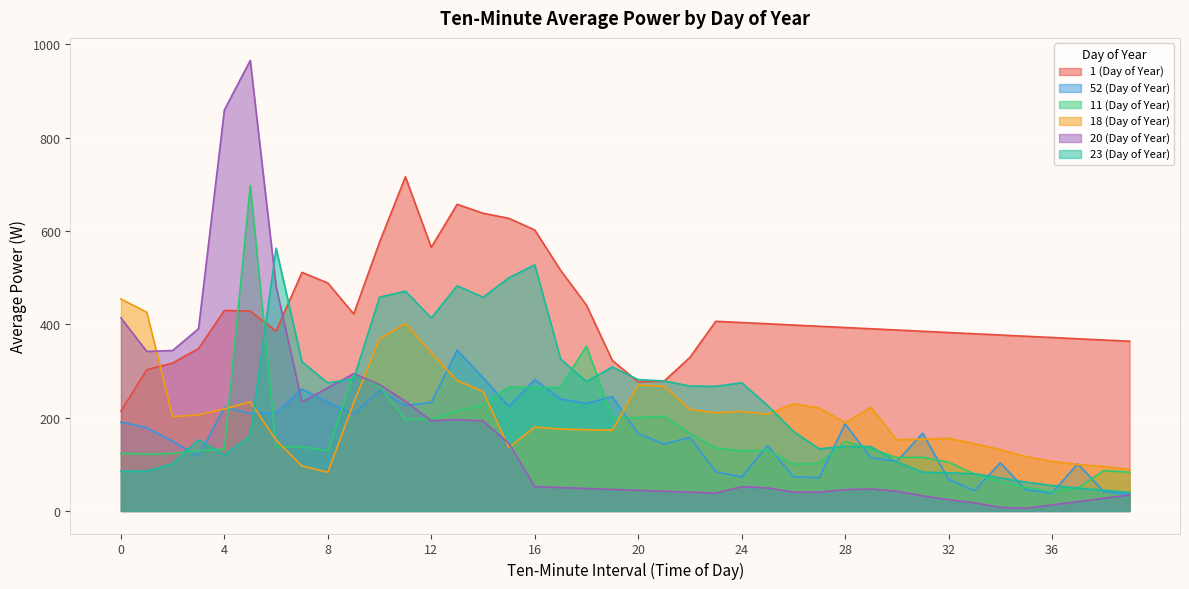

Reading left to right, extract all data points from this chart.

1 (Day of Year): 214.0	302.7	317.1	348.1	429.7	428.3	385.6	511.3	488.5	422.2	576.1	716.1	565.0	657.1	638.1	627.1	602.2	515.8	441.2	322.6	276.6	278.3	329.0	406.5	403.8	401.1	398.5	395.8	393.1	390.4	387.8	385.1	382.4	379.7	377.1	374.4	371.7	369.0	366.4	363.7
52 (Day of Year): 190.5	178.5	149.4	116.9	222.6	208.7	210.0	260.9	233.3	207.6	257.9	225.9	232.6	344.7	285.5	224.2	281.3	239.9	230.3	245.2	165.3	143.6	157.6	84.0	72.6	140.0	73.3	71.1	186.9	113.8	106.2	166.8	67.8	43.5	103.0	44.7	38.5	101.4	41.5	35.1
11 (Day of Year): 123.5	121.7	123.3	128.9	132.7	697.5	137.4	137.9	128.7	294.6	267.1	196.1	197.3	214.4	227.4	265.8	264.2	265.1	353.6	199.5	200.1	202.9	166.1	135.0	128.8	130.2	100.1	101.5	148.9	133.4	114.3	115.2	104.6	79.2	62.2	50.3	41.2	49.2	86.5	83.0
18 (Day of Year): 454.2	425.9	201.9	206.1	218.9	233.8	151.7	96.3	83.0	231.9	368.8	402.1	338.7	279.5	256.4	136.0	179.8	175.6	174.1	173.0	269.8	267.5	217.4	210.4	213.3	207.4	229.6	220.9	189.0	221.9	152.3	154.1	155.7	144.3	131.5	116.6	106.3	99.5	95.2	89.2
20 (Day of Year): 413.7	341.8	343.9	390.6	859.3	965.5	480.9	233.5	263.9	294.2	270.9	235.0	193.2	195.8	192.9	144.8	52.1	50.2	48.2	46.2	44.3	42.3	40.3	38.4	52.0	49.5	40.4	40.4	45.6	47.1	42.5	32.3	24.2	17.5	7.7	5.8	13.0	20.1	27.2	34.3
23 (Day of Year): 85.0	85.4	101.1	152.4	120.4	160.8	563.1	319.7	274.4	283.5	458.1	471.0	413.6	482.7	458.0	499.7	527.6	325.7	277.3	308.6	281.6	278.7	267.7	267.1	274.9	226.3	170.5	133.2	138.6	137.8	105.3	83.1	81.9	79.7	71.0	61.8	54.7	49.0	44.6	39.8